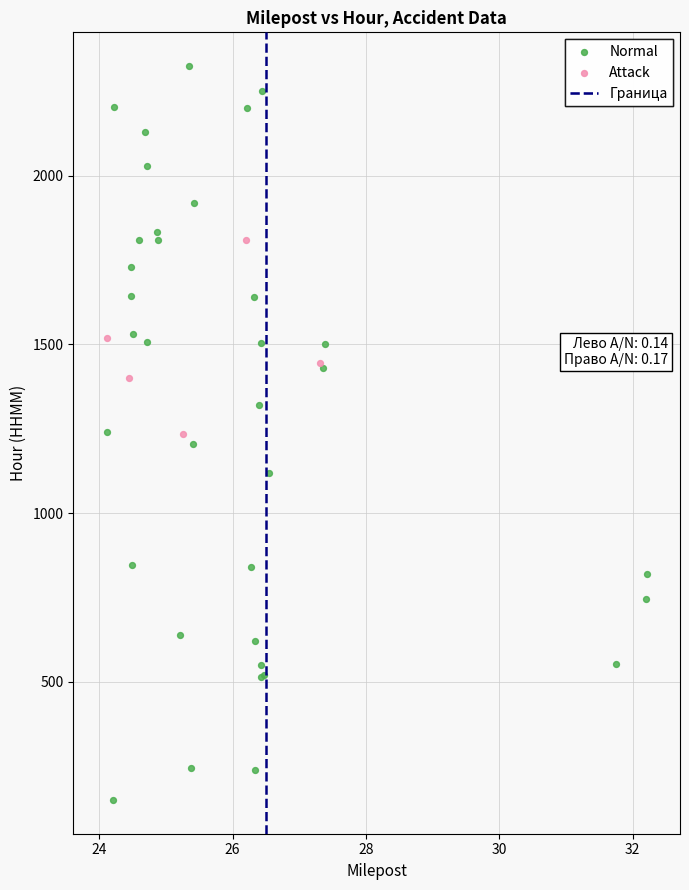

Which series has the widest spread of Y values?

Normal